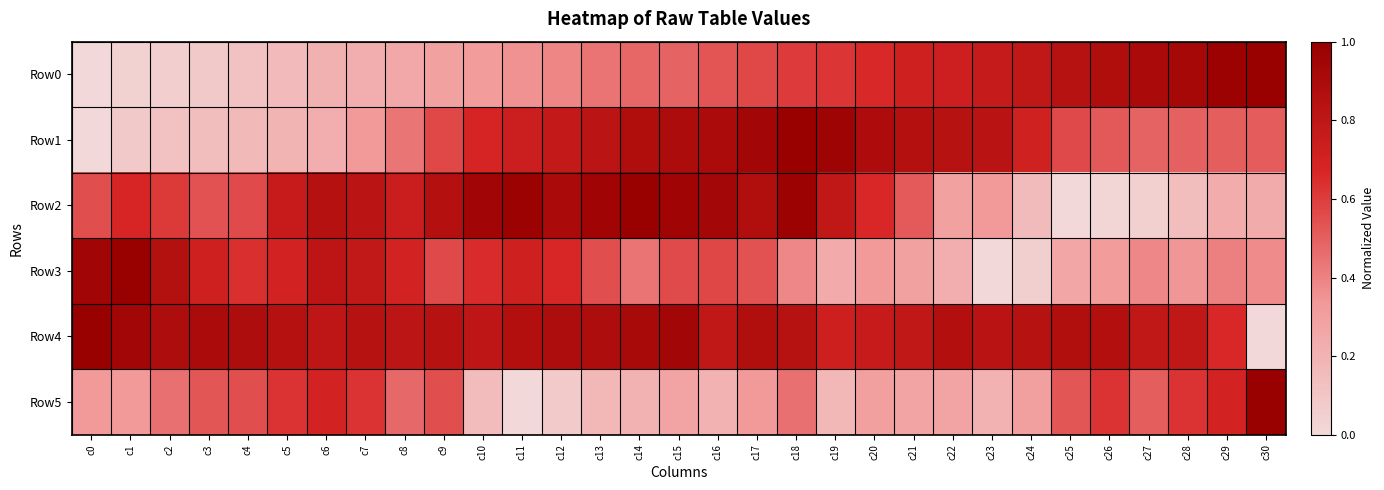

Which series has the largest total across all categories?

Row4